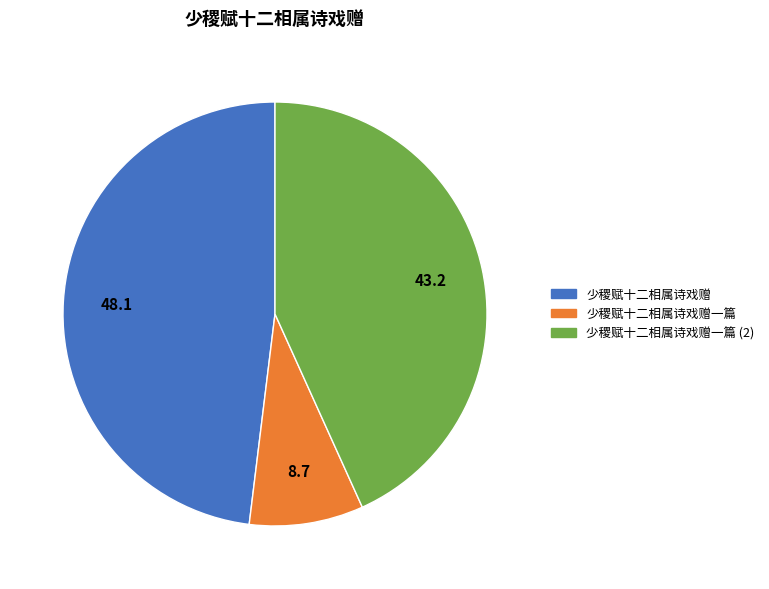

Is there a majority slice in this chart?

No